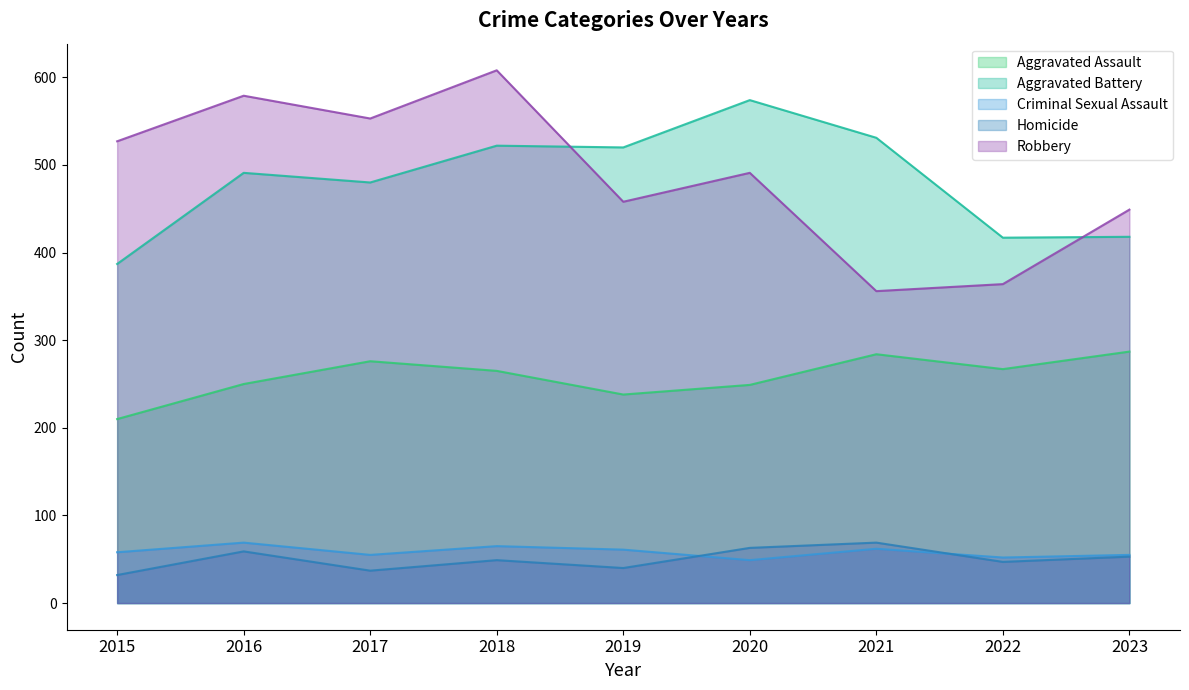

How many lines are shown in the chart?

5